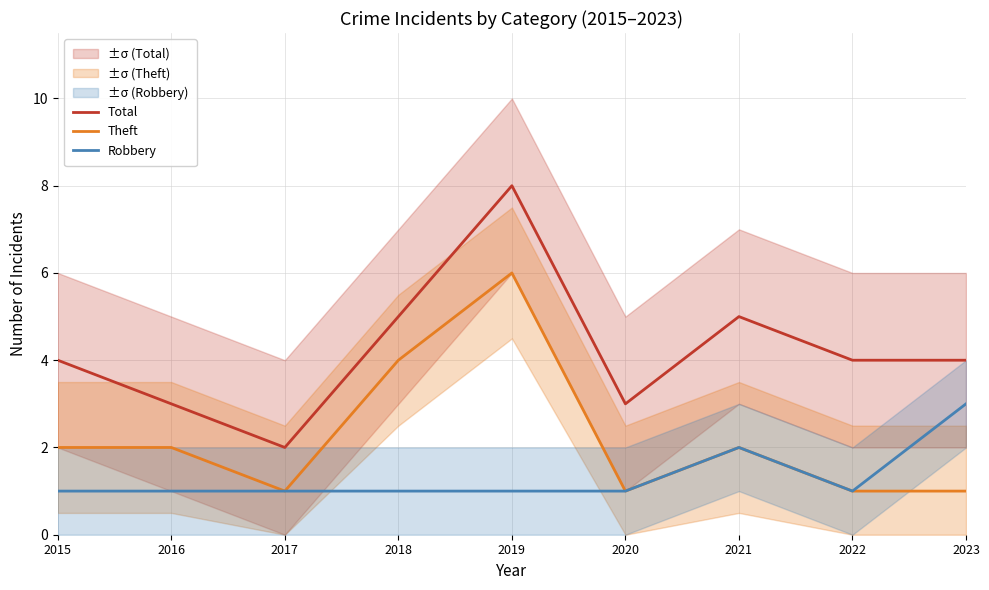

In Theft, how many points are lower than both neighbors (excluding endpoints)?

2